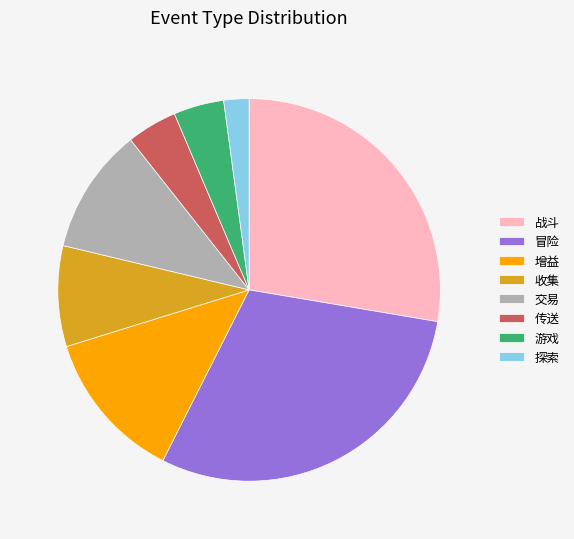

How many slices are in this pie chart?

8